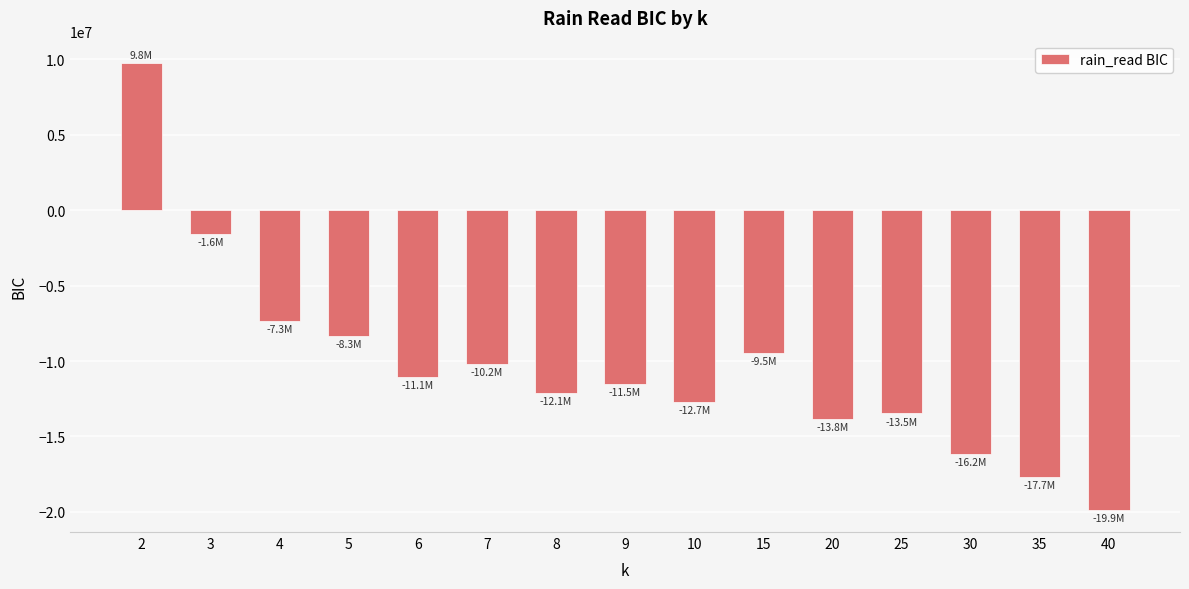

List the labels in order of value, smallest first.

40, 35, 30, 20, 25, 10, 8, 9, 6, 7, 15, 5, 4, 3, 2